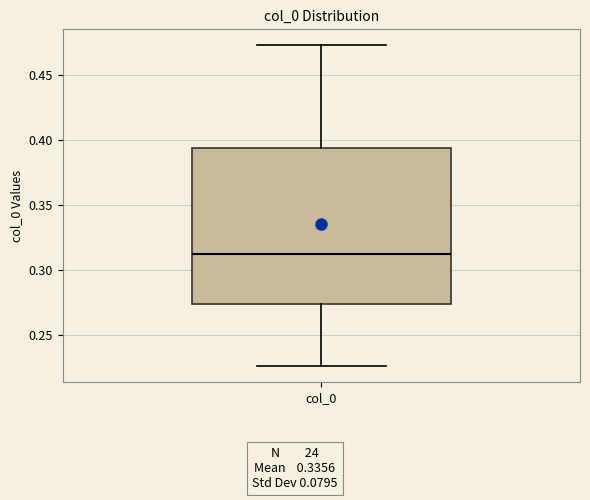

Read this box plot against the y-axis: the position of the median line, the range covered by the box, and the ends of both whiskers. The values are not printed on the chart, so give them approximately, as read against the axis.

median 0.315, box 0.275 to 0.395, whiskers 0.225 to 0.475